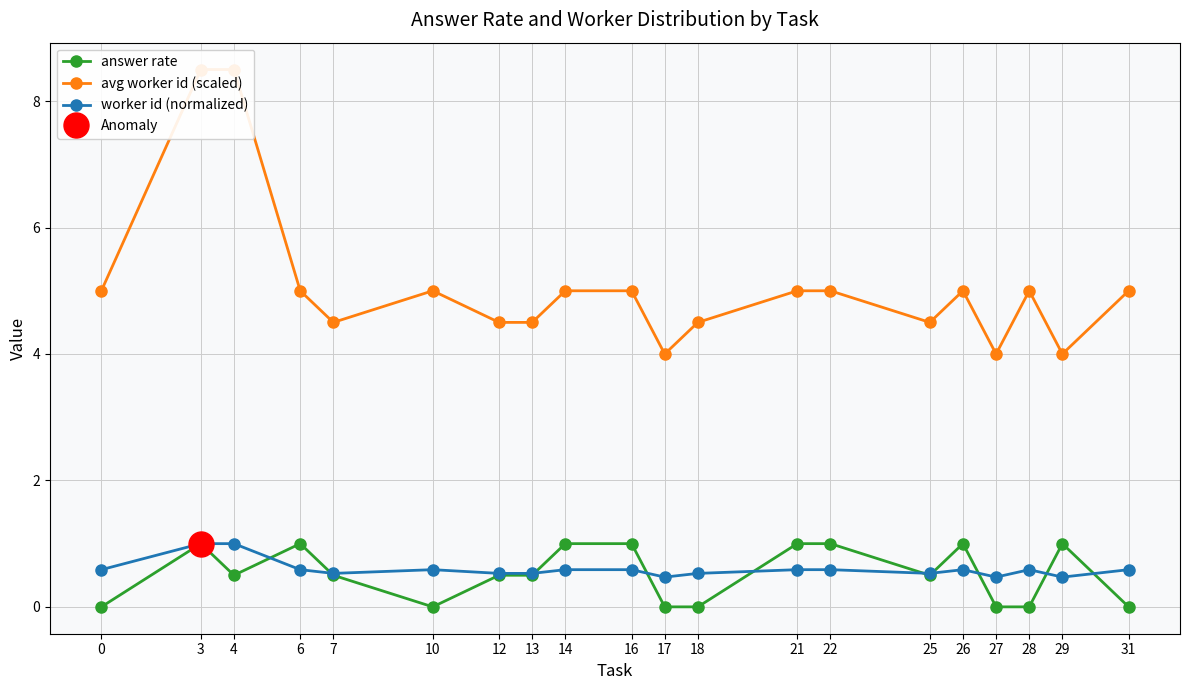

Is it true that worker id (normalized) equals 1.5 at 3?

False